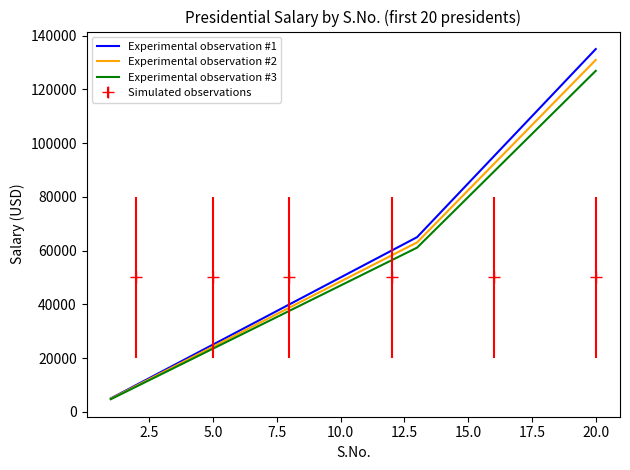

Which series has the largest range (max minus min)?

Experimental observation #1